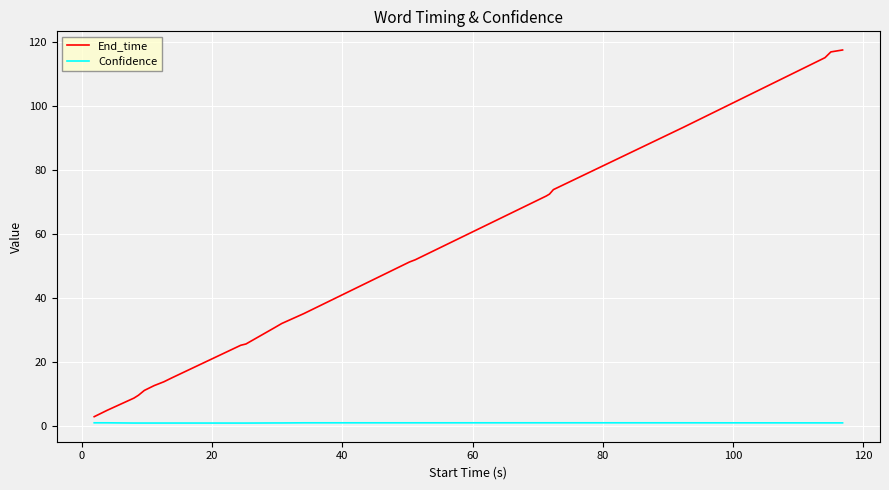

Which series has the largest range (max minus min)?

End_time